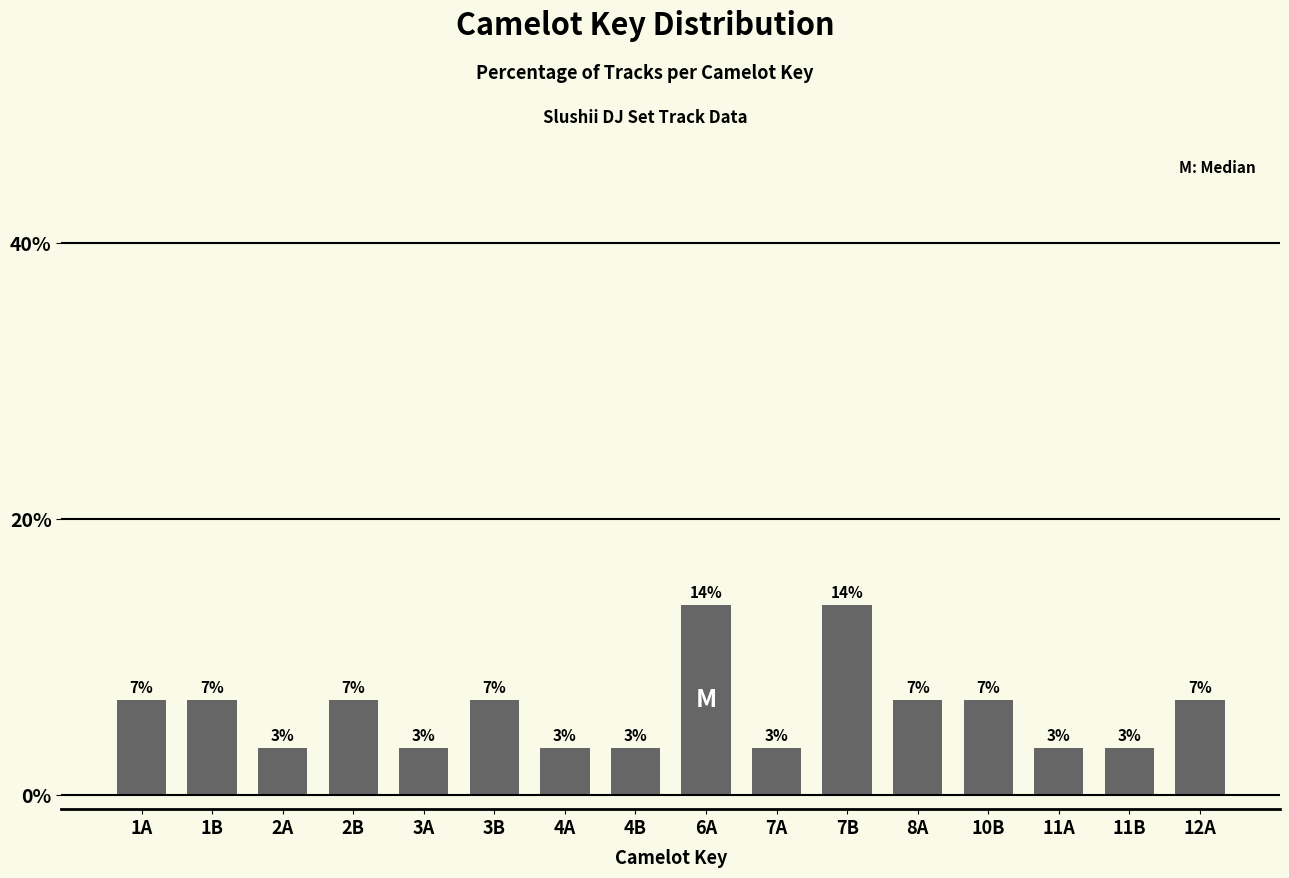

Does the chart contain any negative values?

No